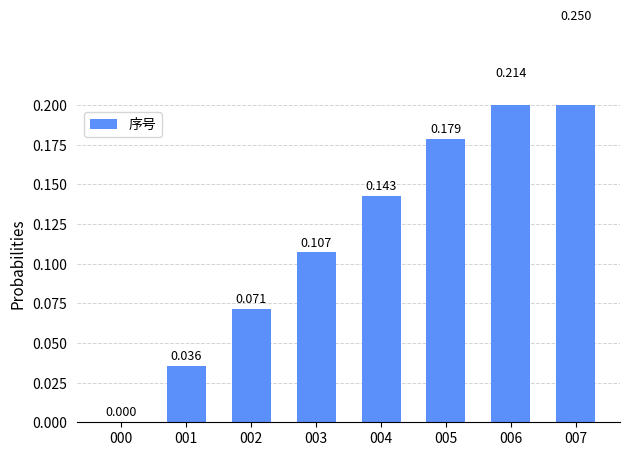

Reading left to right, what are all the values shown in this chart?

0.0	0.0	0.1	0.1	0.1	0.2	0.2	0.2